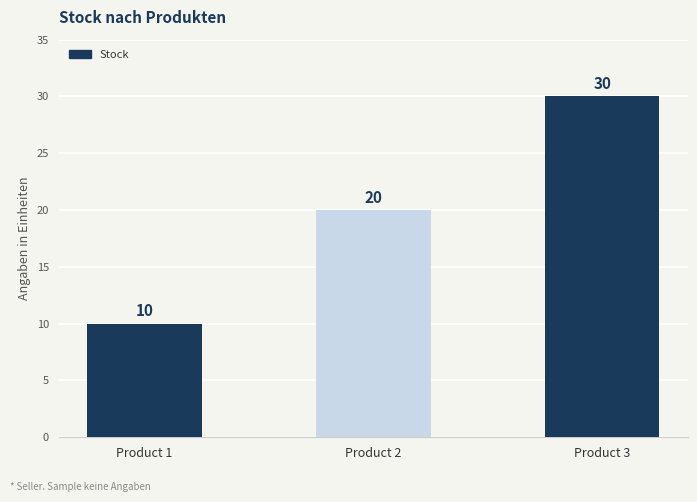

What is the sum of the values at Product 1 and Product 2?

30